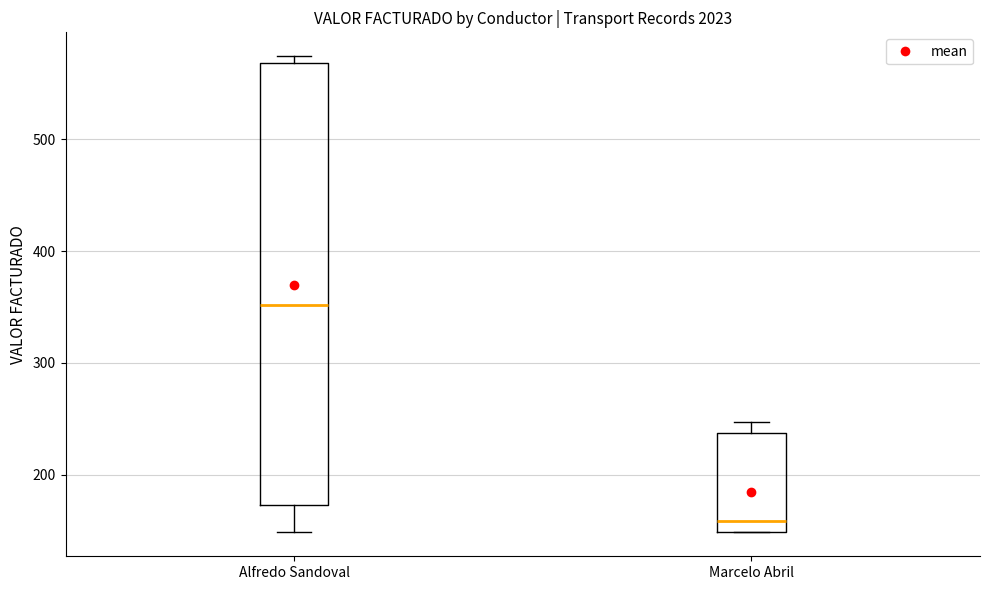

Where is the lower edge of the box for Alfredo Sandoval on the y-axis? The values are not printed on the chart, so give them approximately, as read against the axis.

170